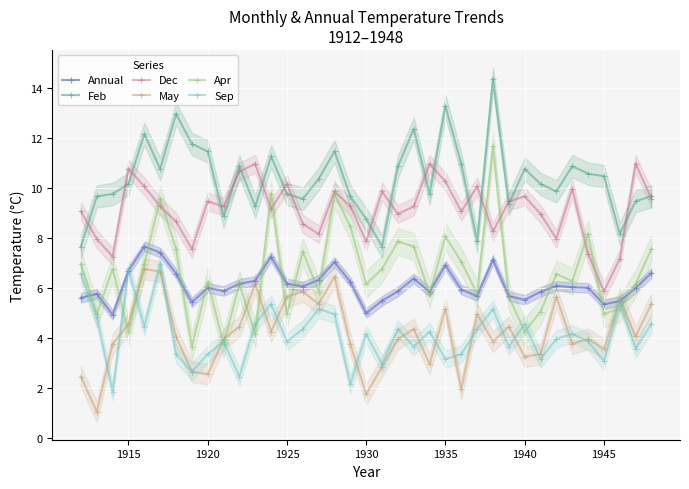

True or false: Feb has more than 1 interior local peaks.

True